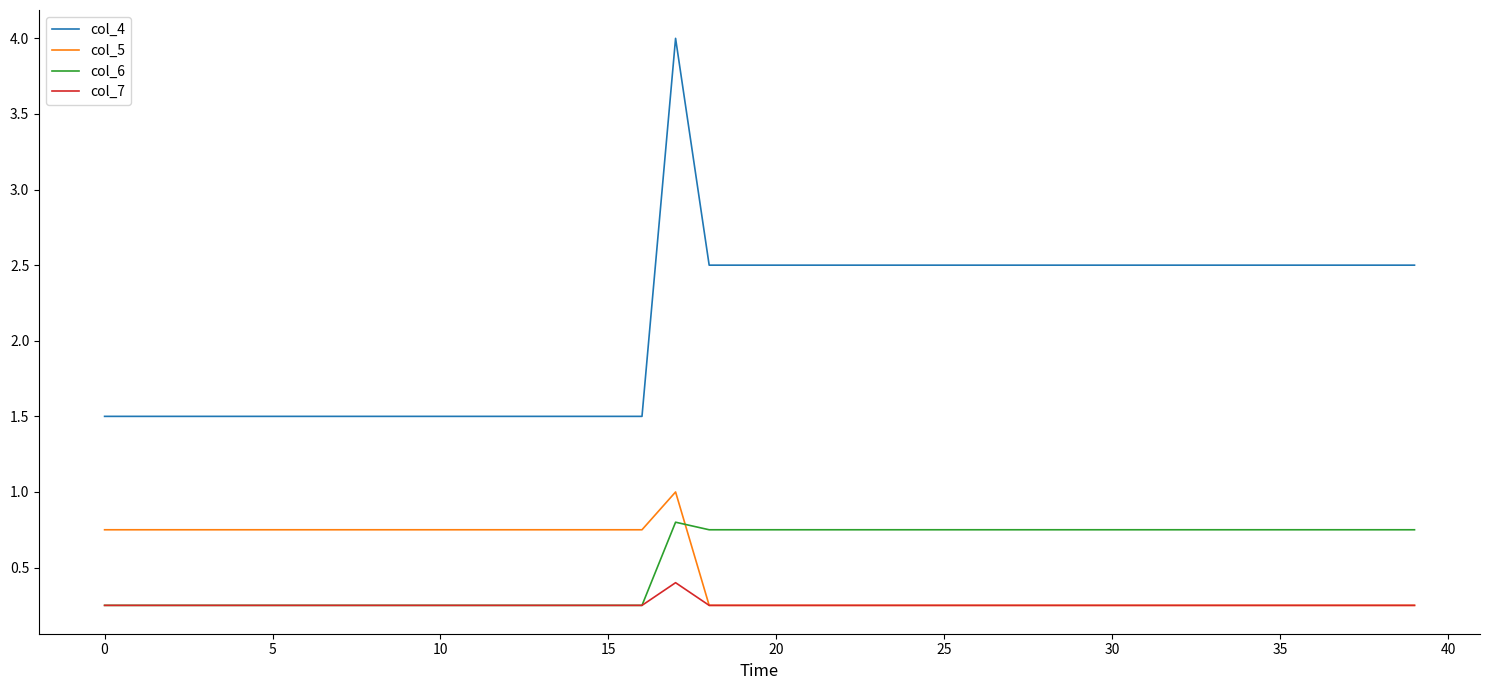

List the series in order of their peak value, highest first.

col_4, col_5, col_6, col_7